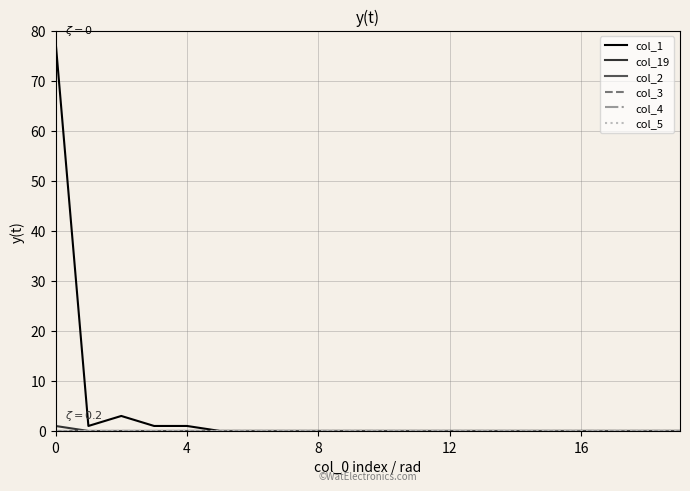

Is this an area chart (filled region under the line)?

No